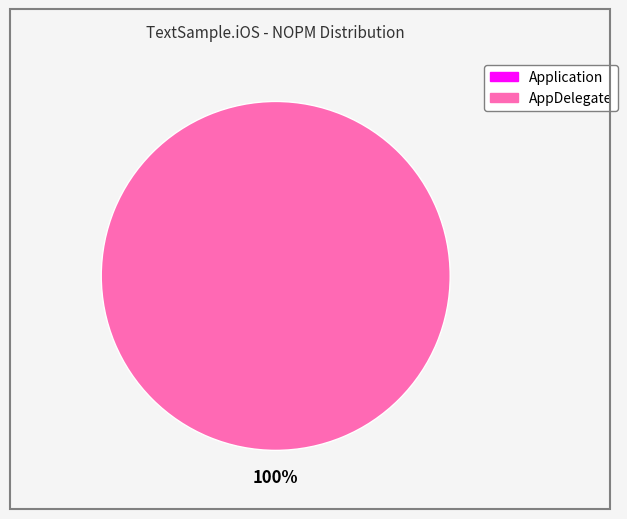

Which category has the biggest portion of the pie?

AppDelegate